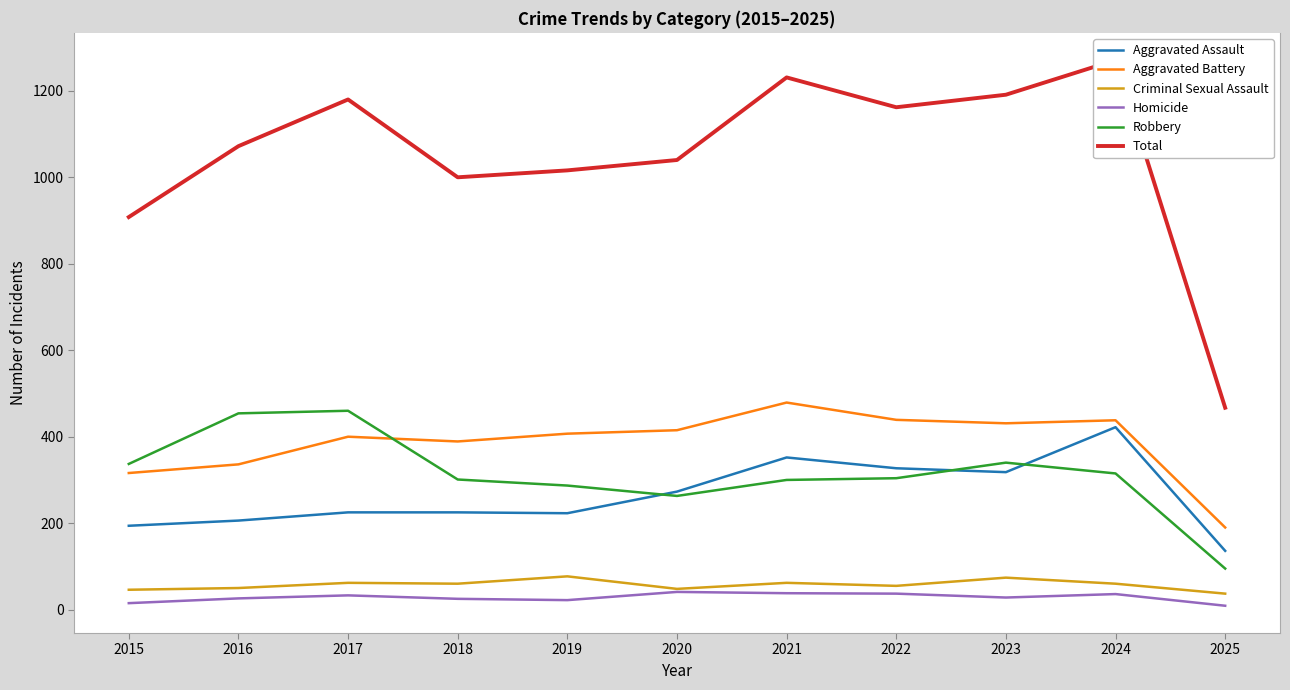

At 2025, list the series in order from largest to smallest.

Total, Aggravated Battery, Aggravated Assault, Robbery, Criminal Sexual Assault, Homicide